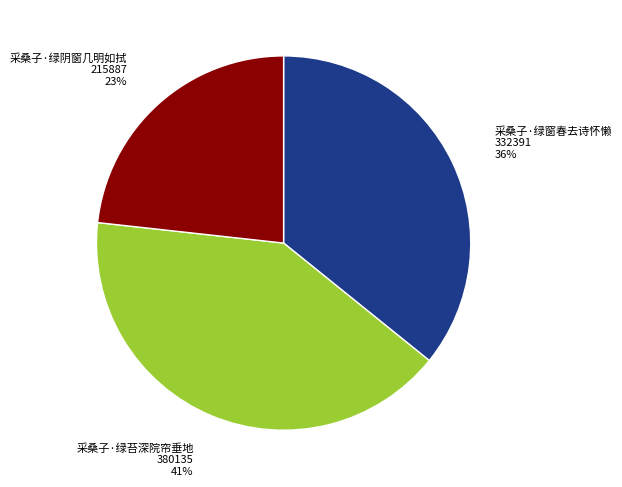

Is there any slice that represents more than half of the pie?

No